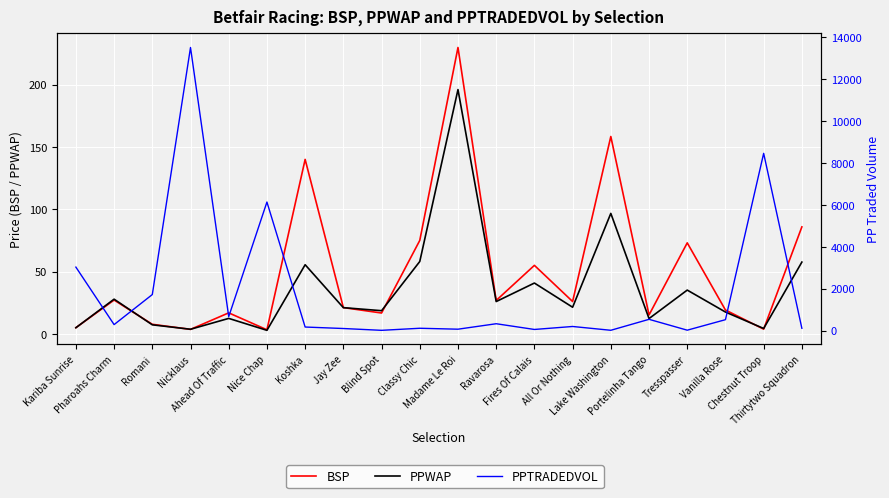

At which category is the sum across all series the highest?

Nicklaus